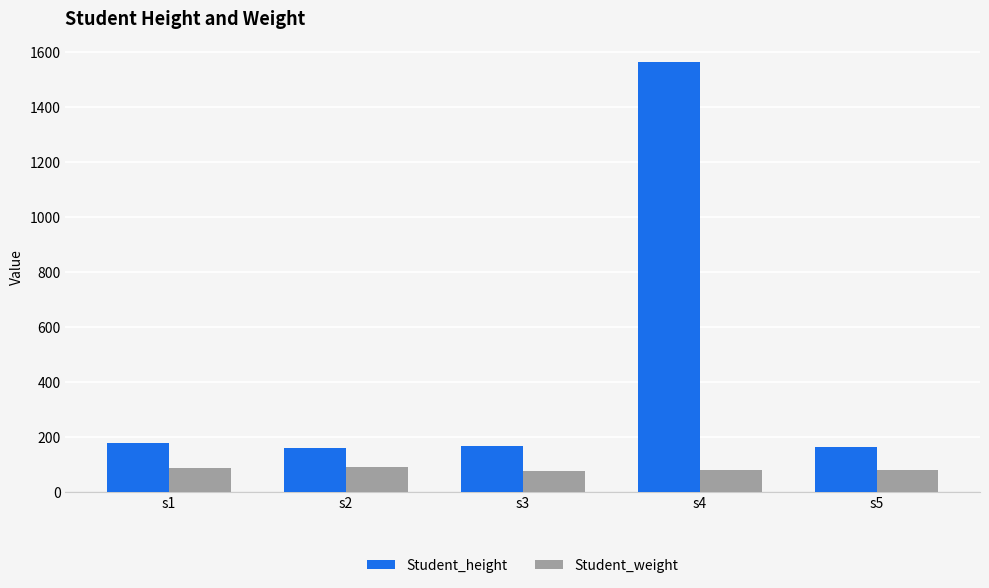

Rank the series by their average value, from highest to lowest.

Student_height, Student_weight